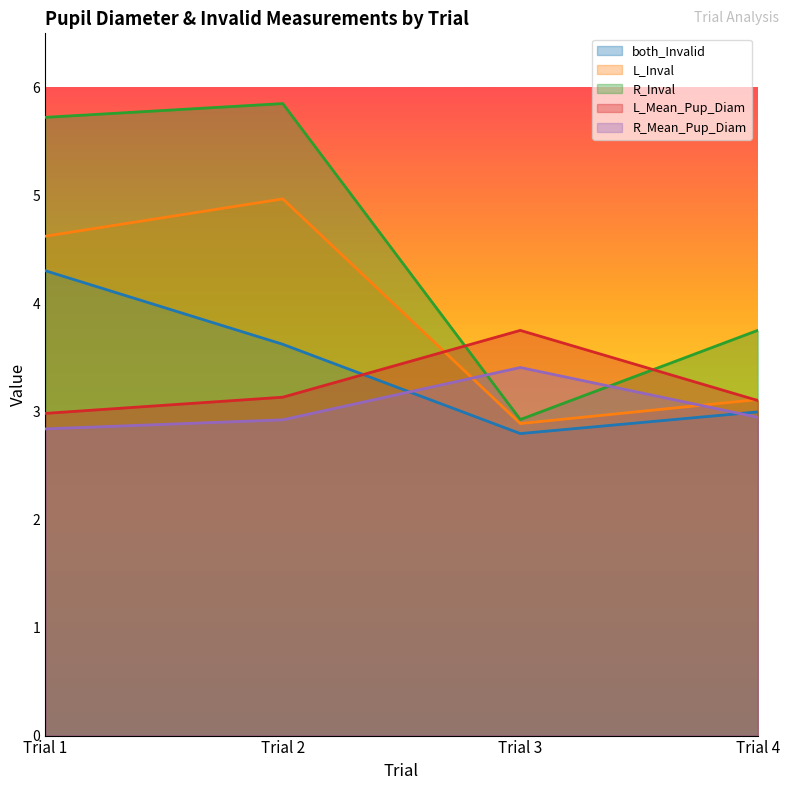

Where is L_Mean_Pup_Diam nearest to the value 3?

Trial 1